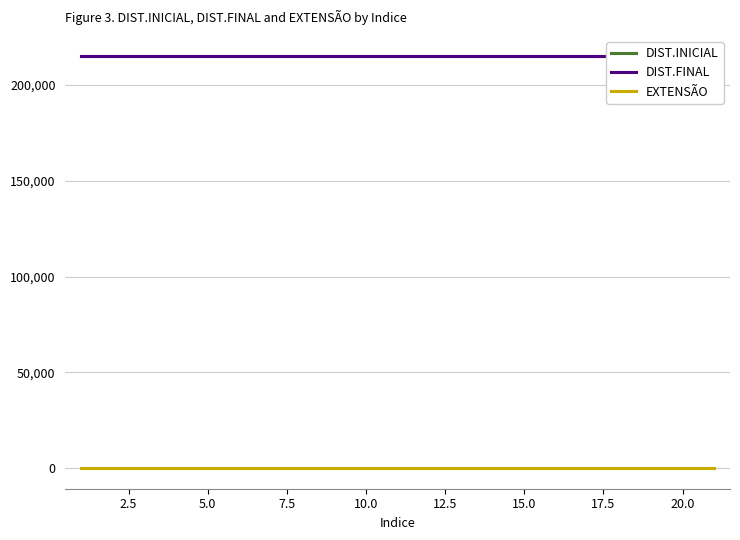

Reading left to right, transcribe all the data shown in this chart.

DIST.INICIAL: 214851	214851	214851	214851	214851	214851	214851	214851	214851	214851	214851	214851	214851	214851	214851	214851	214851	214851	214851	214851	214851
DIST.FINAL: 214863	214863	214863	214863	214863	214863	214863	214863	214863	214863	214863	214863	214863	214863	214863	214863	214863	214863	214863	214863	214863
EXTENSÃO: 12	12	12	12	12	12	12	12	12	12	12	12	12	12	12	12	12	12	12	12	12